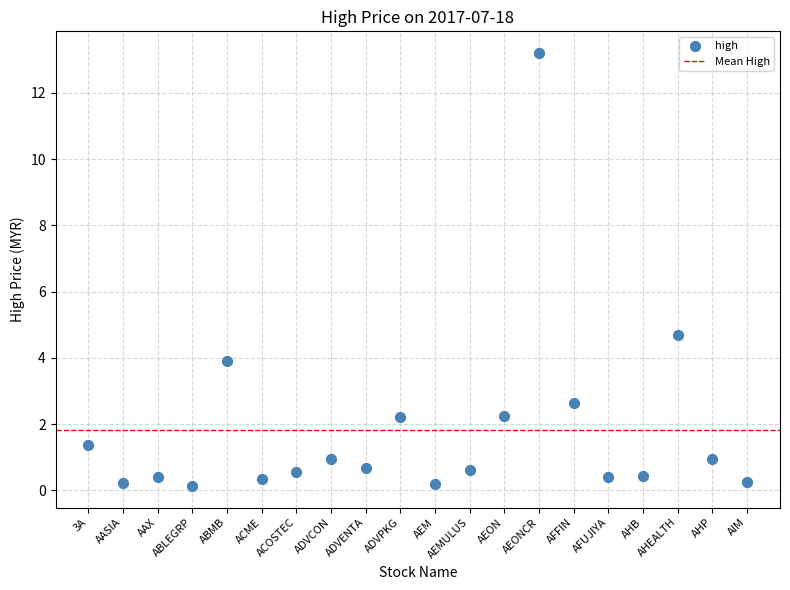

What Y value in the scatter plot is closest to 6?

4.7